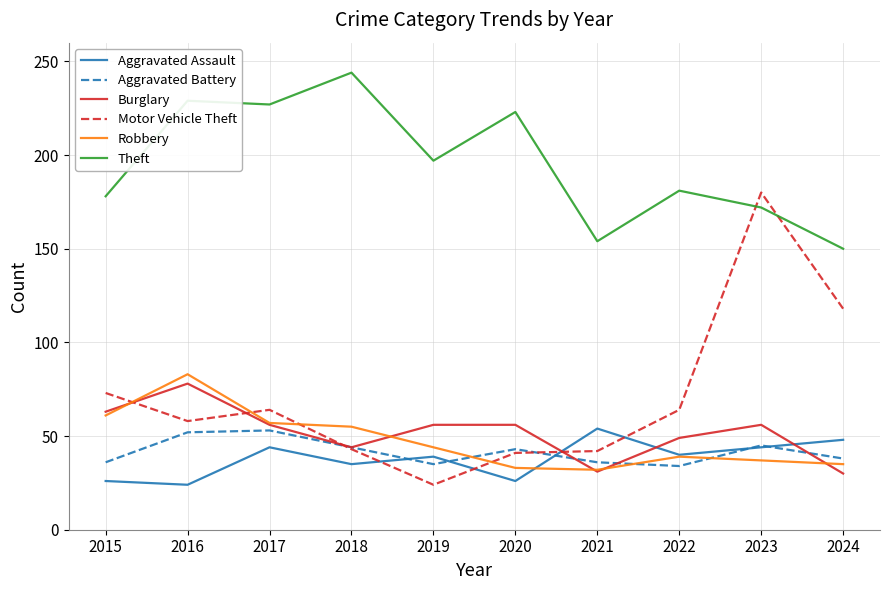

At how many categories does at least one series exceed 78?

10